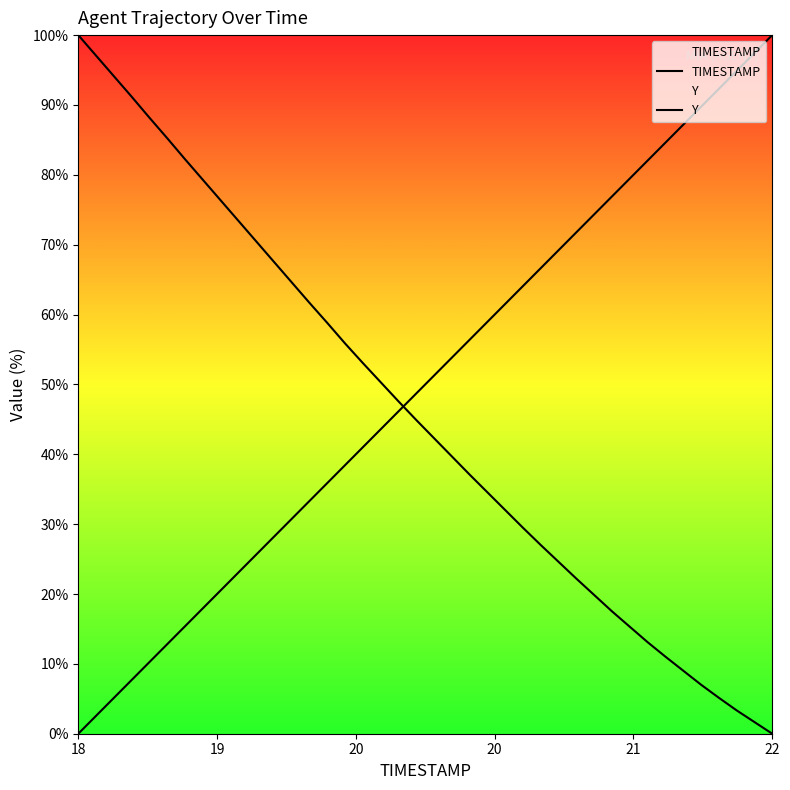

True or false: Y and TIMESTAMP intersect in this chart.

True